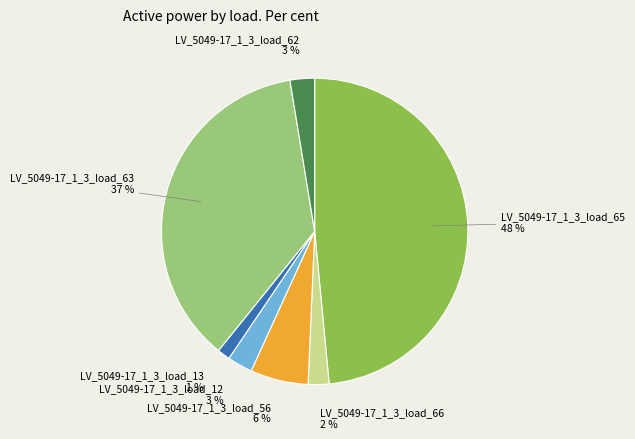

How many segments does this pie chart have?

7